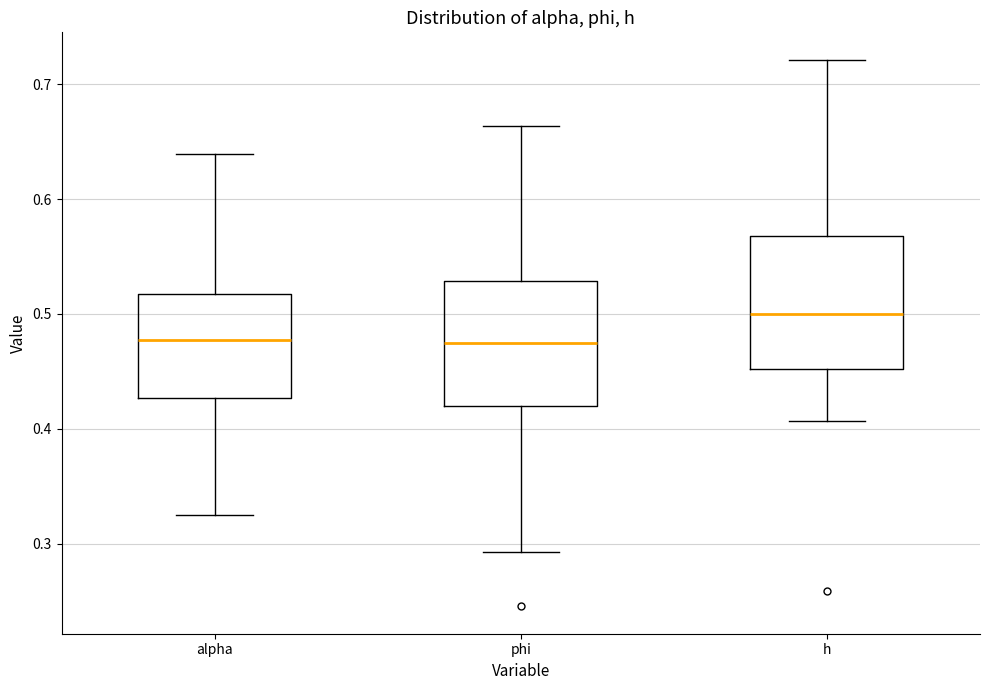

Reading left to right, transcribe this box plot: for each box, give where its median line is, the range the box spans, and where its two whiskers end, as read against the y-axis. The values are not printed on the chart, so give them approximately, as read against the axis.

alpha: median 0.48, box 0.43 to 0.52, whiskers 0.33 to 0.64
phi: median 0.47, box 0.42 to 0.53, whiskers 0.29 to 0.66
h: median 0.50, box 0.45 to 0.57, whiskers 0.41 to 0.72